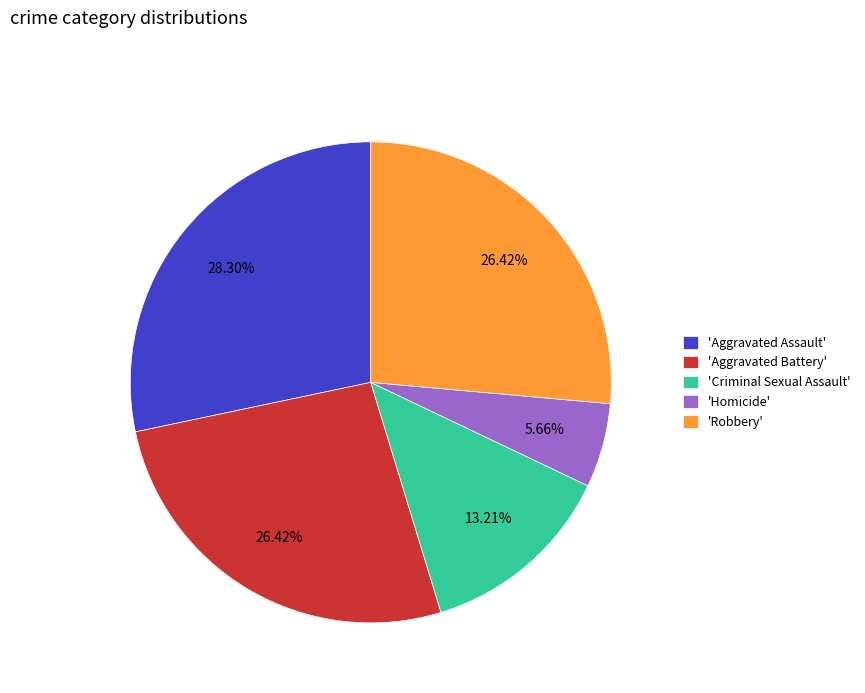

What is the smallest slice in the pie chart?

'Homicide'